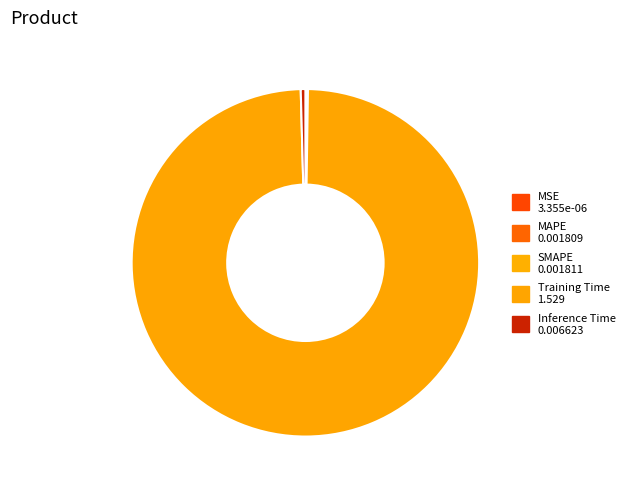

Is it true that MAPE is 11% of the pie?

False